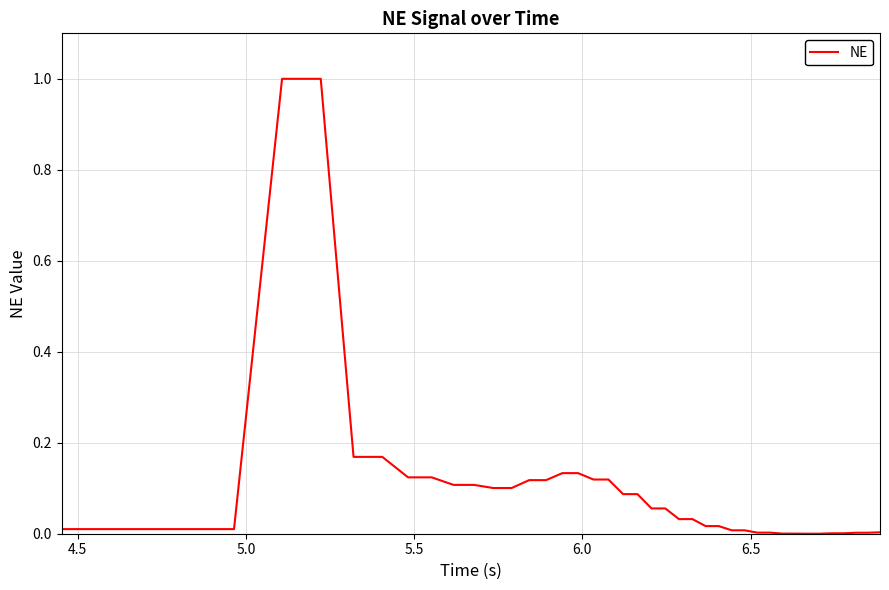

What is the maximum value shown in the chart?

1.0